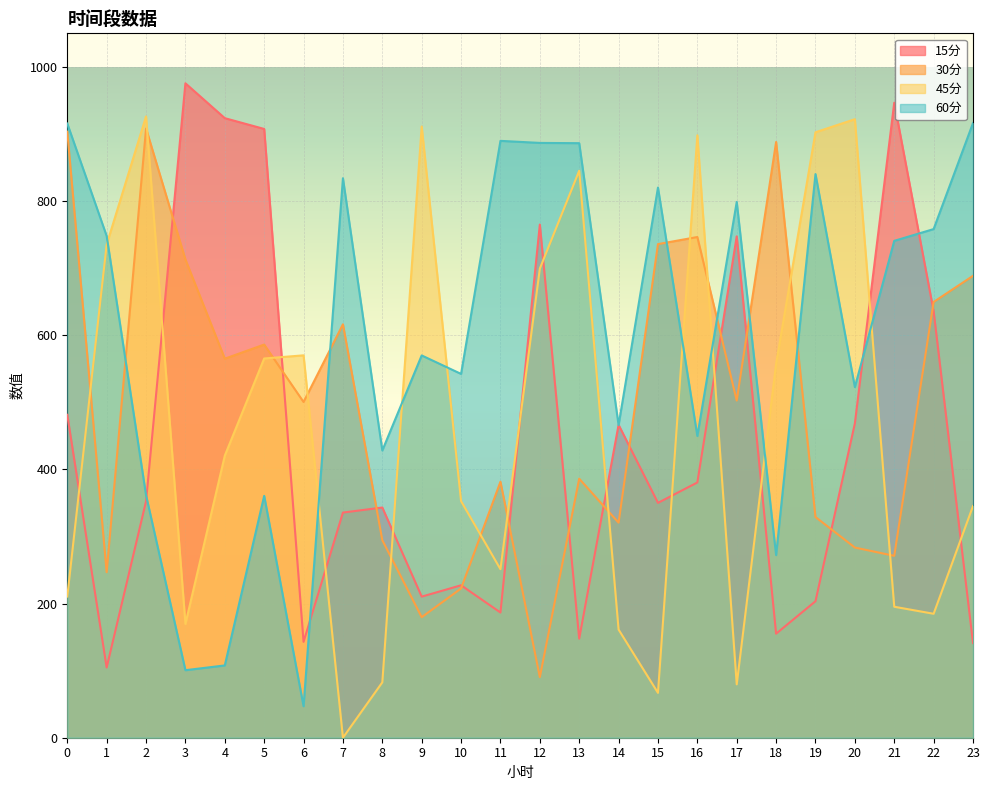

What is the sum of all 30分 values?

12008.6